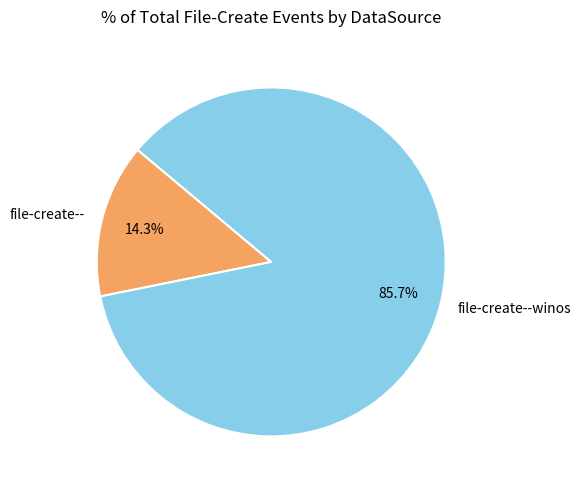

What percentage is the file-create-- slice, to the nearest percent?

14%